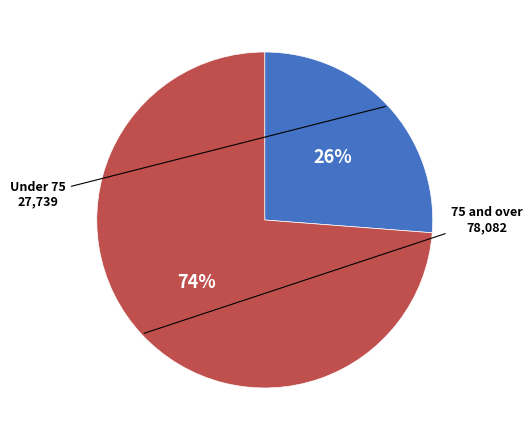

To the nearest percent, what is the difference between the largest and smallest slice percentages?

48%